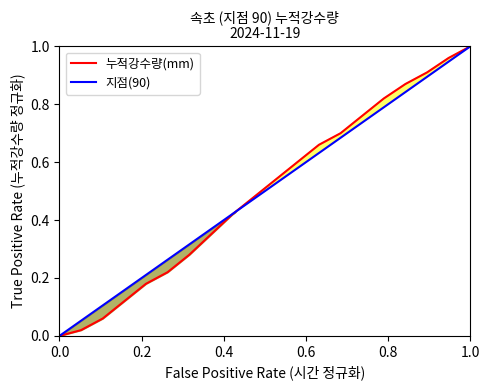

How many lines are shown in the chart?

2